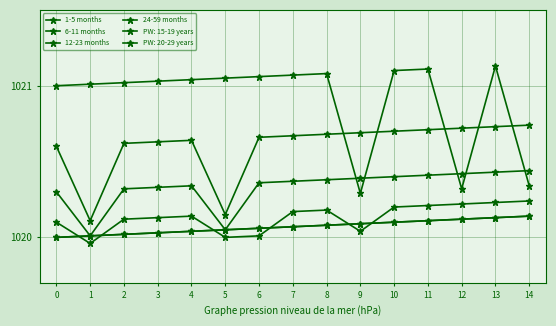

Is this an area chart (filled region under the line)?

No